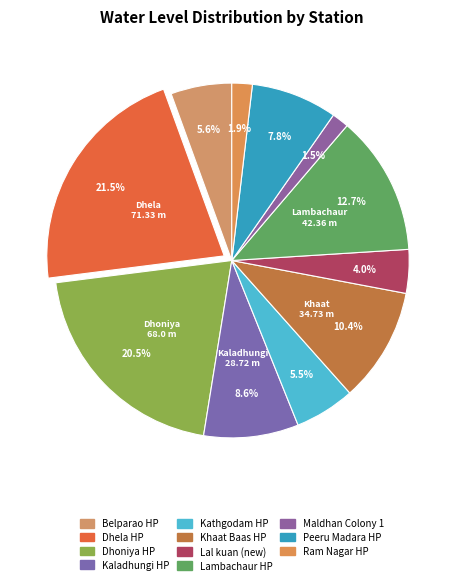

What is the largest slice in the pie chart?

Dhela HP